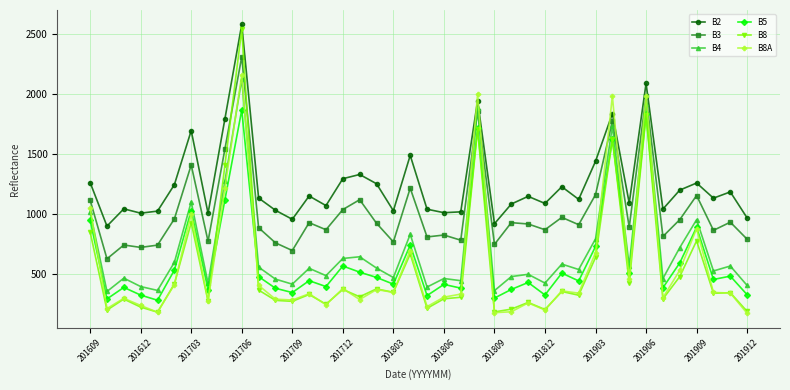

Which series has the largest total across all categories?

B2